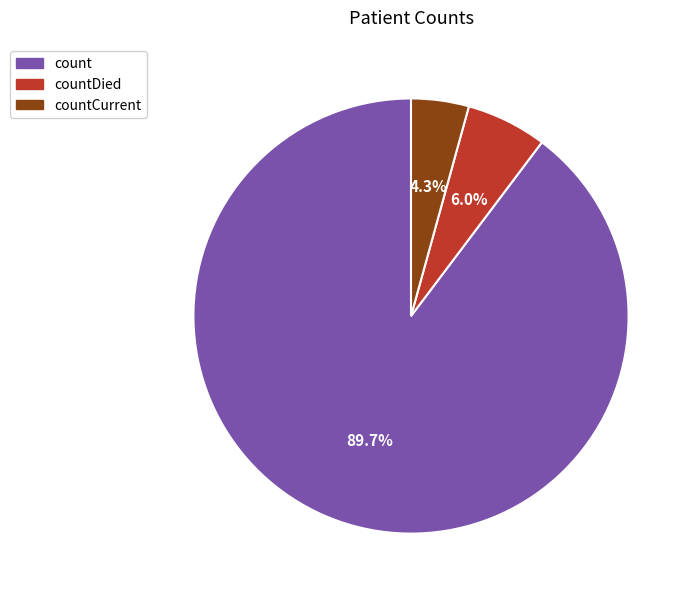

Is there a majority slice in this chart?

Yes